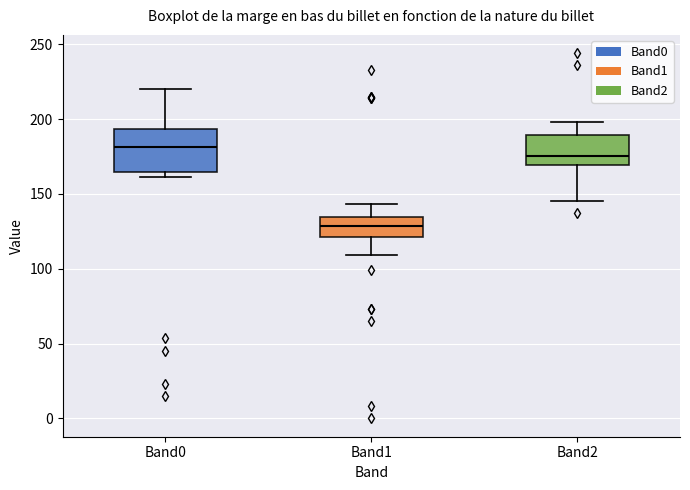

Which box has the highest median line?

Band0